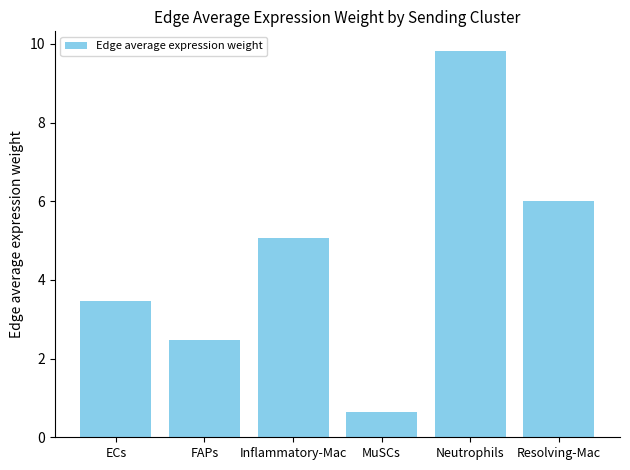

What is the label of the 4th bar from the right?

Inflammatory-Mac